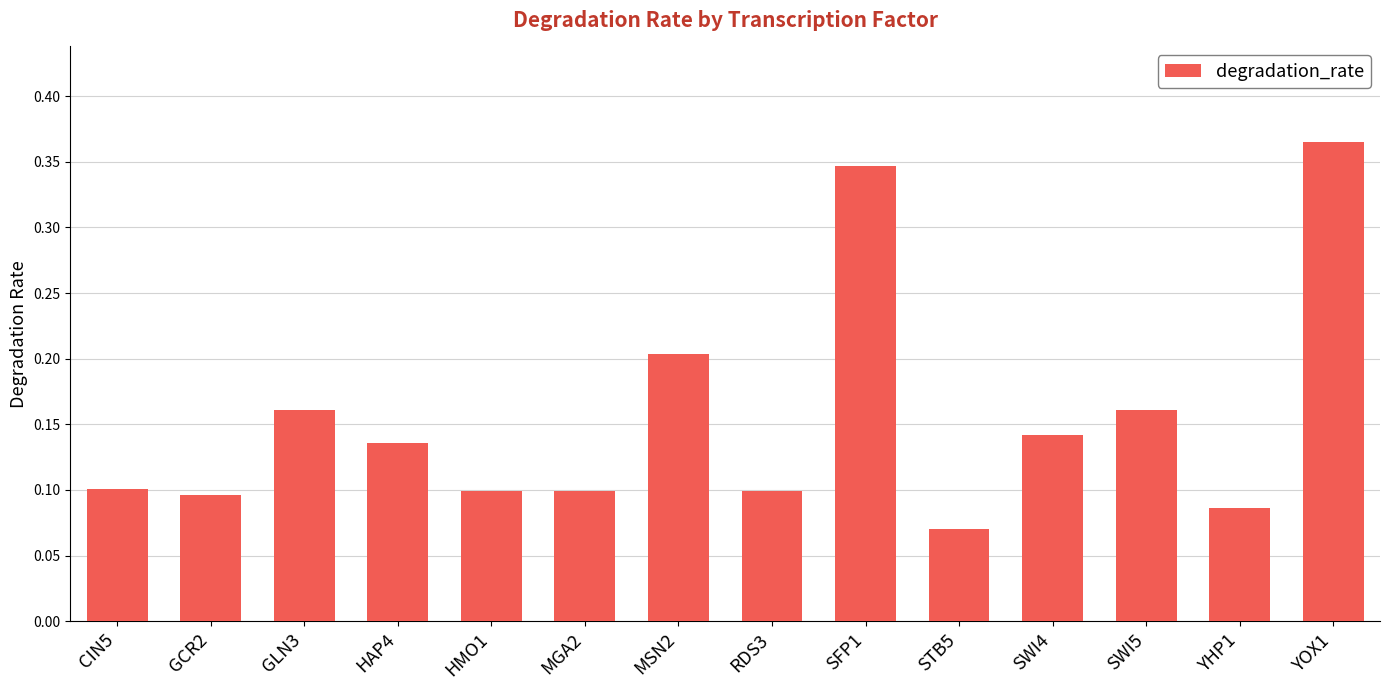

How many data points does each series have?

14